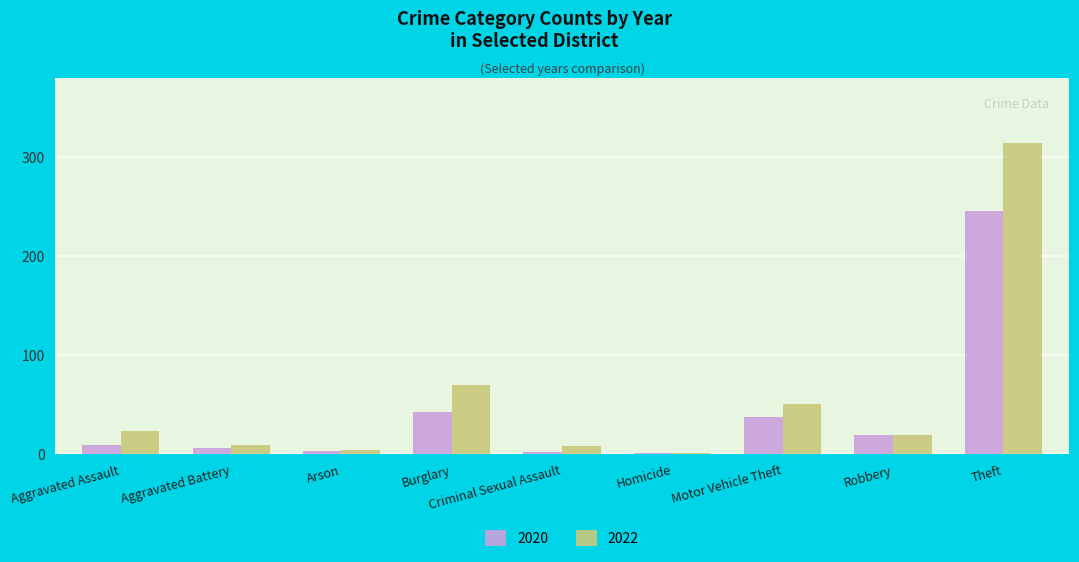

What is the difference between the 2022 values at Aggravated Battery and Robbery?

10